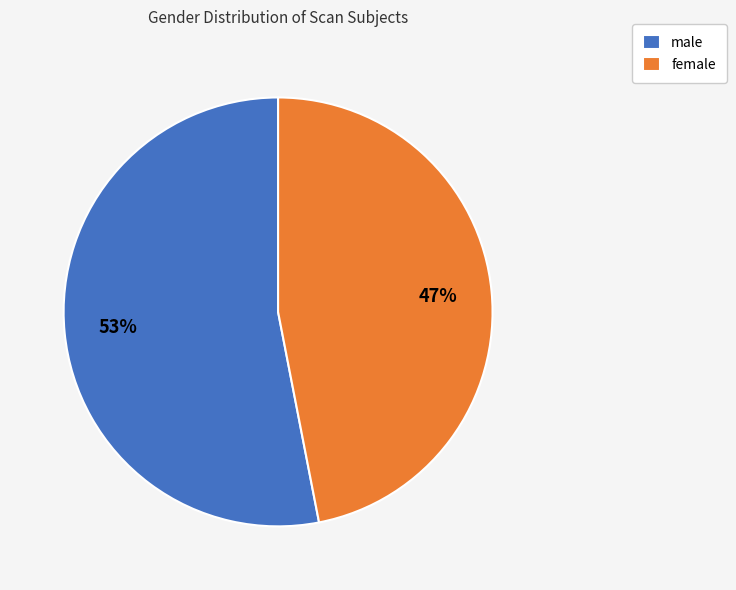

Which category has the smallest portion of the pie?

female